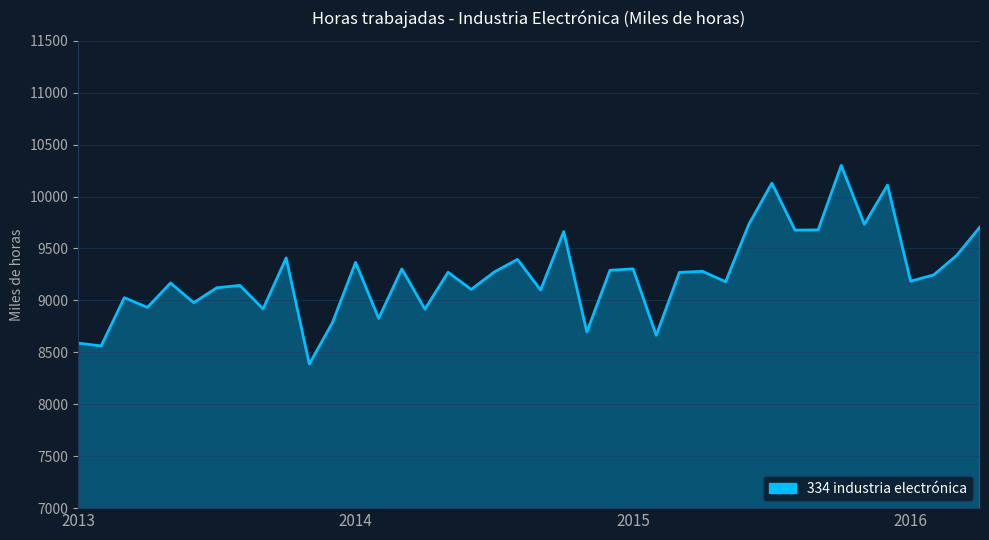

What is the maximum value shown in the chart?

10300